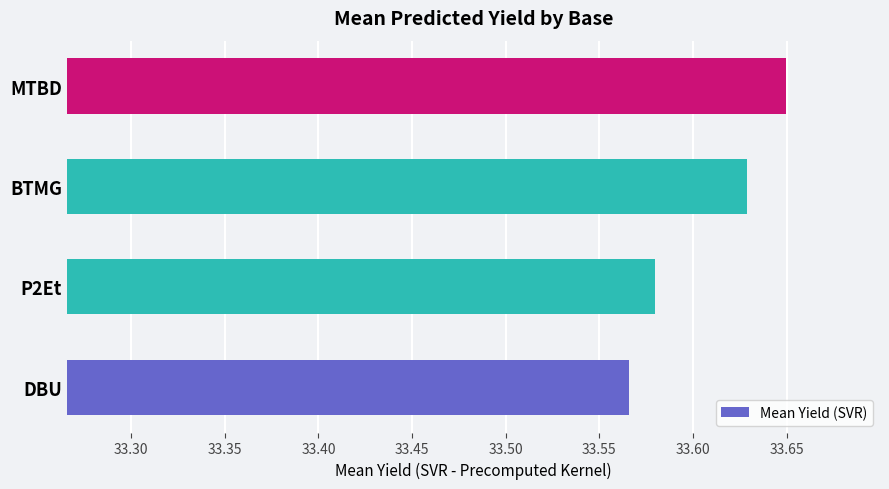

True or false: the data shows 44.4 at P2Et.

False